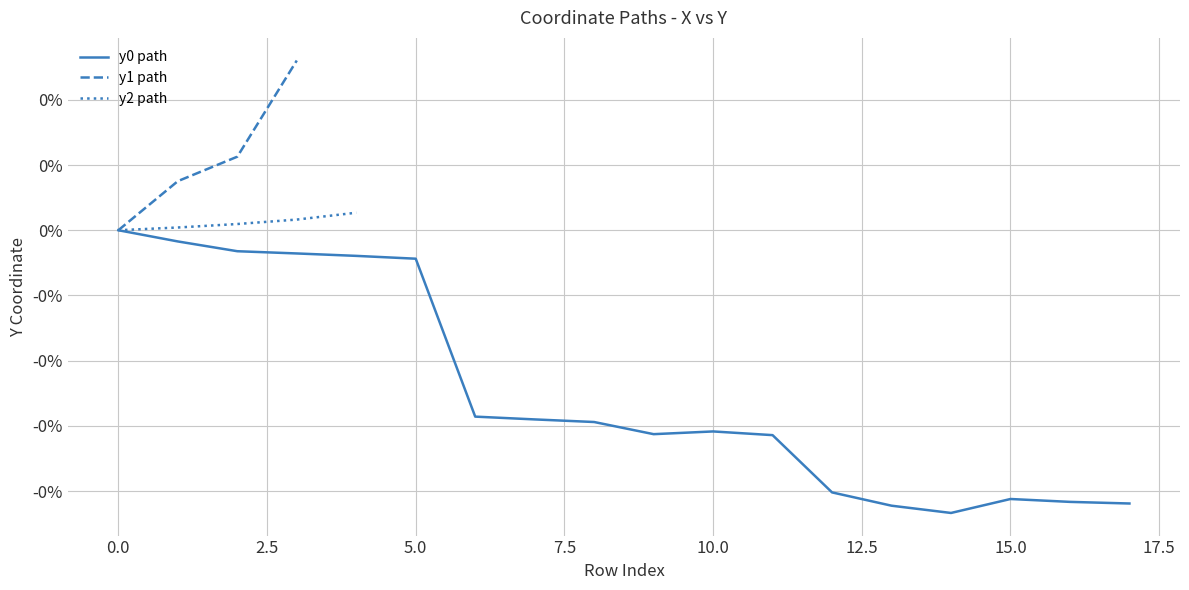

The y1 path series shows 0.0 at 5.0. True or false?

False